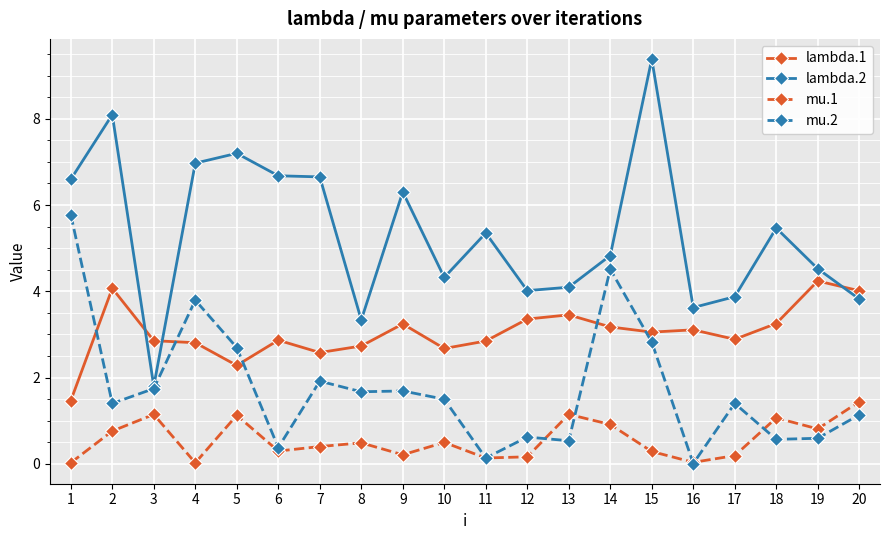

Which label corresponds to the largest value in the chart?

15